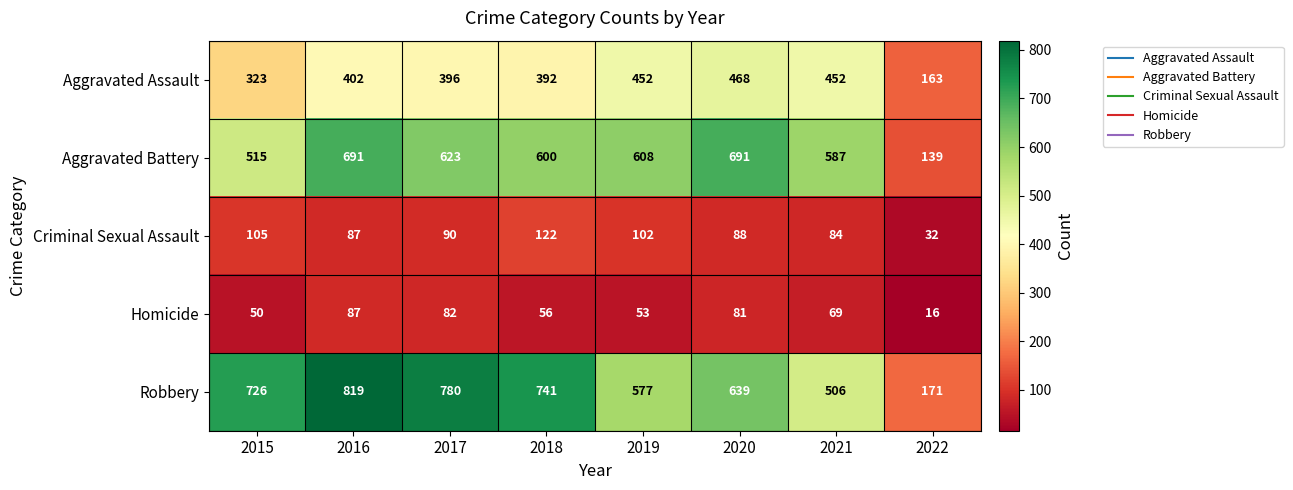

The value of Homicide at 2018 is 94. True or false?

False